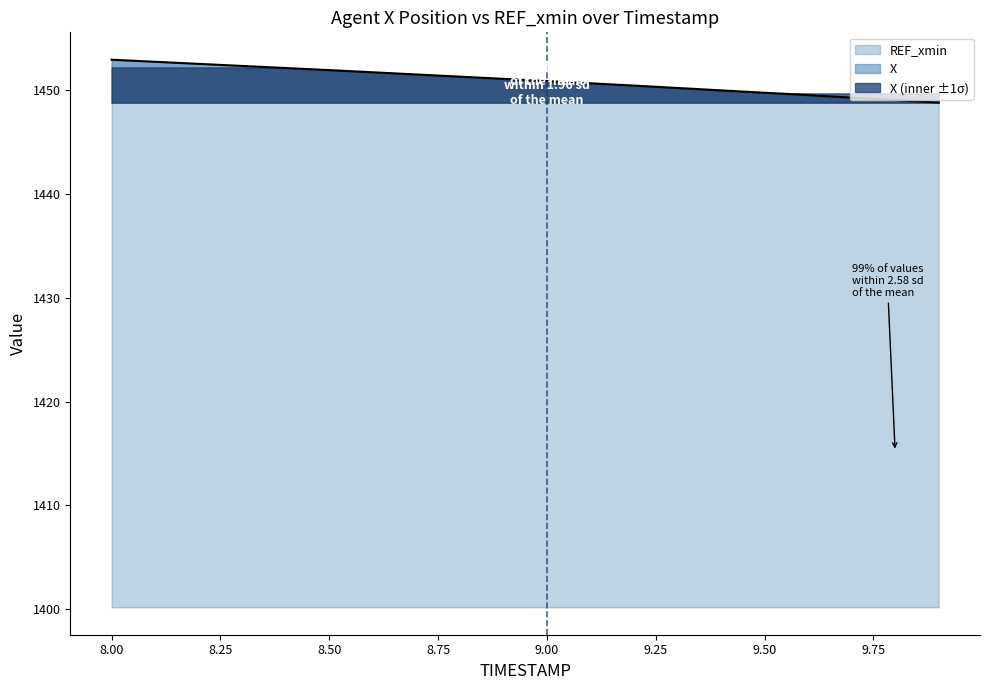

Rank the categories by value from highest to lowest.

8.0, 8.1, 8.2, 8.3, 8.4, 8.5, 8.6, 8.7, 8.8, 8.9, 9.0, 9.1, 9.2, 9.3, 9.4, 9.5, 9.6, 9.7, 9.8, 9.9